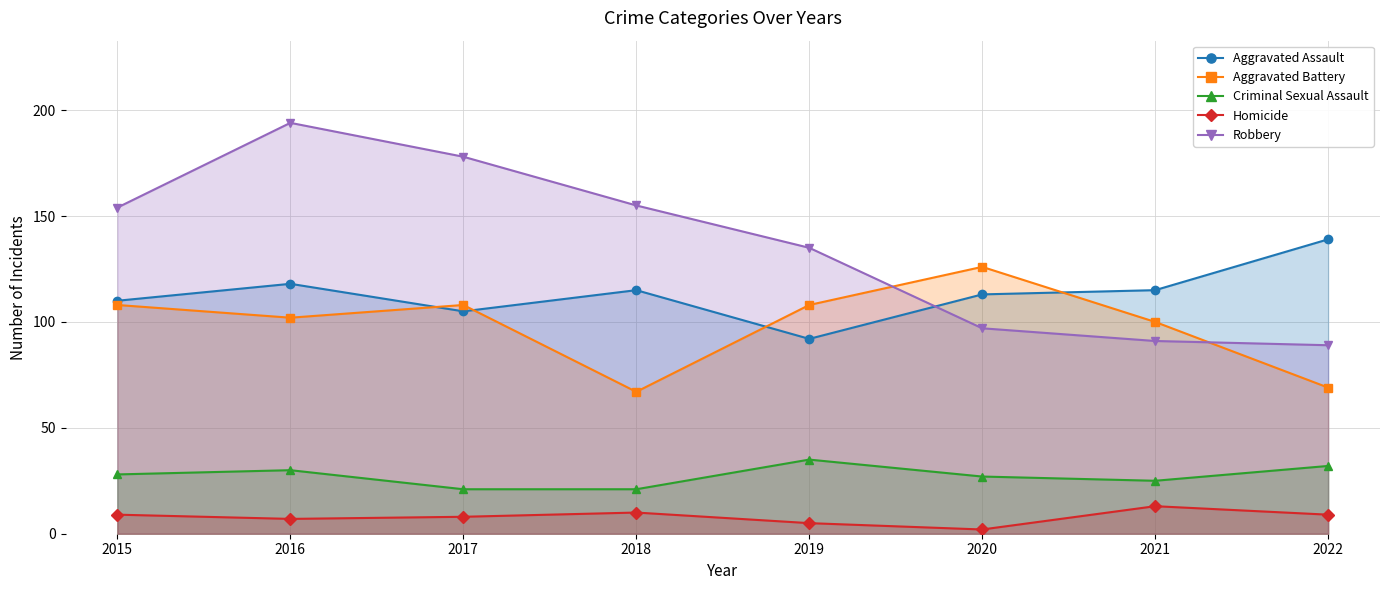

The value of Criminal Sexual Assault at 2015 is 44. True or false?

False